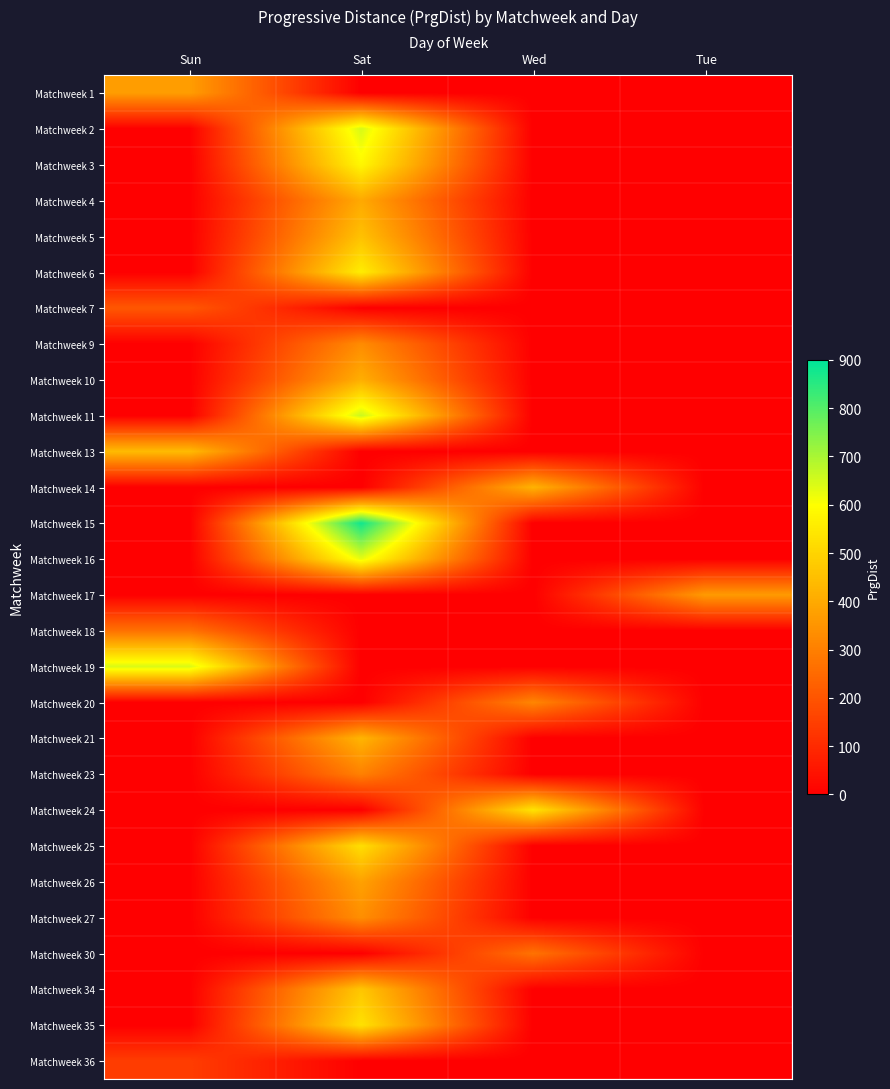

Rank the series by their maximum value, from lowest to highest.

Matchweek 36, Matchweek 7, Matchweek 18, Matchweek 30, Matchweek 23, Matchweek 20, Matchweek 9, Matchweek 27, Matchweek 17, Matchweek 1, Matchweek 26, Matchweek 4, Matchweek 10, Matchweek 14, Matchweek 21, Matchweek 13, Matchweek 5, Matchweek 34, Matchweek 25, Matchweek 35, Matchweek 24, Matchweek 6, Matchweek 3, Matchweek 16, Matchweek 19, Matchweek 2, Matchweek 11, Matchweek 15